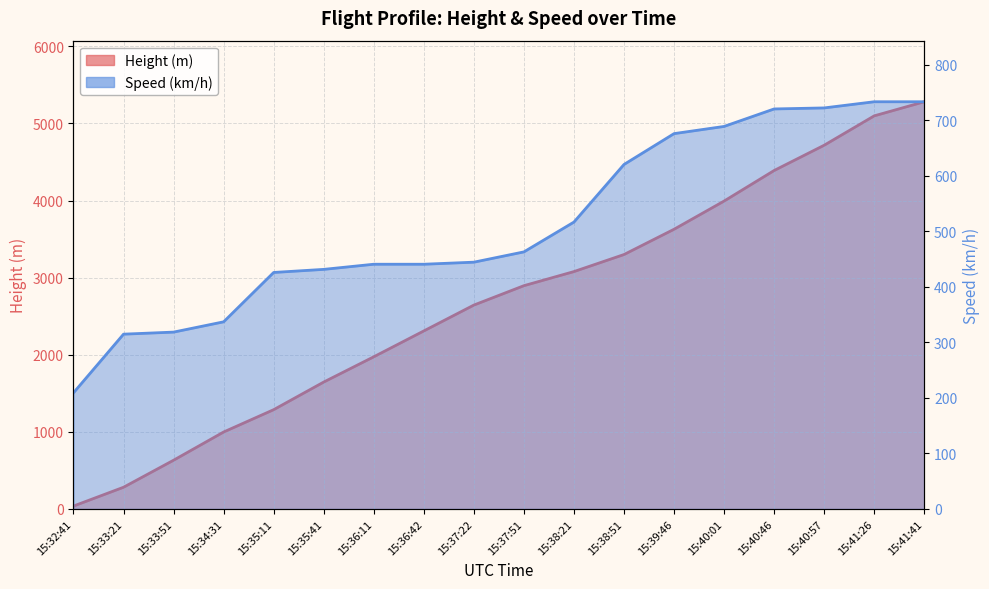

What is the difference between the Speed values at 15:33:21 and 15:39:46?

361.1